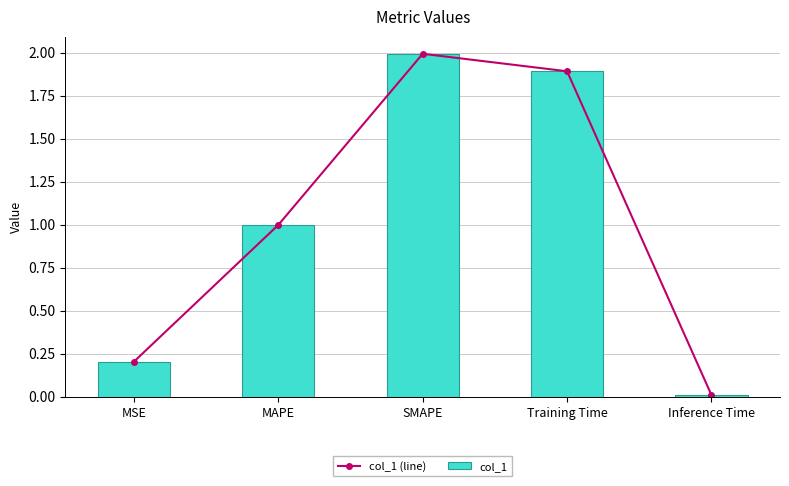

What are all the series names shown in the legend?

col_1 (line), col_1